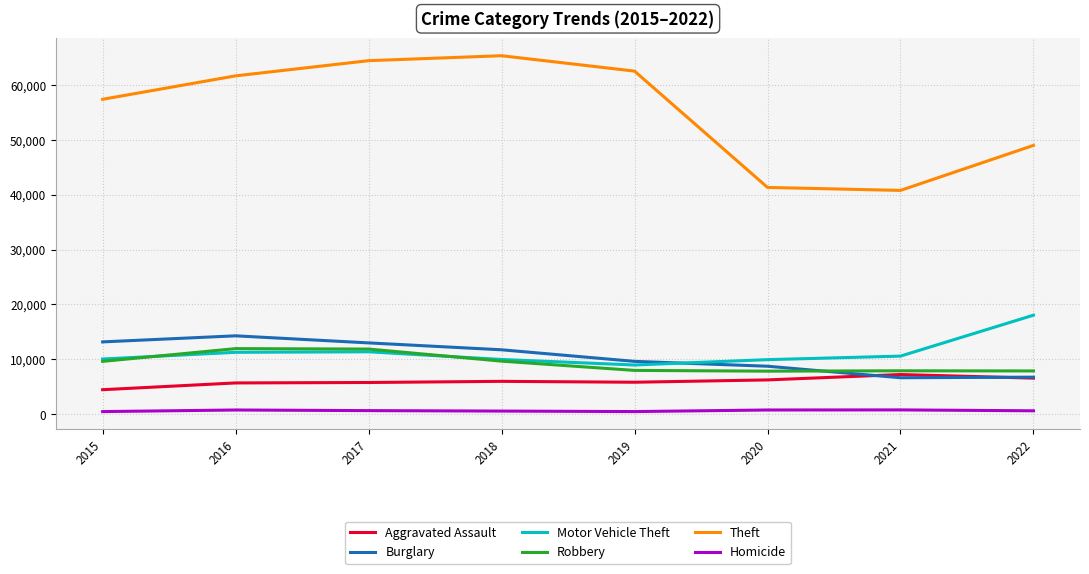

What is the total value across all series at 2016?

105651